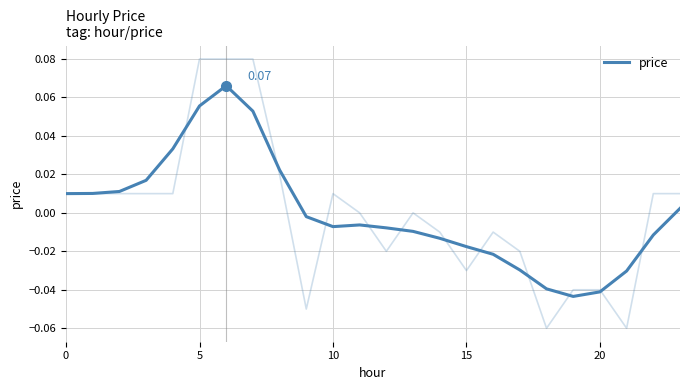

Where is the first local minimum?

10